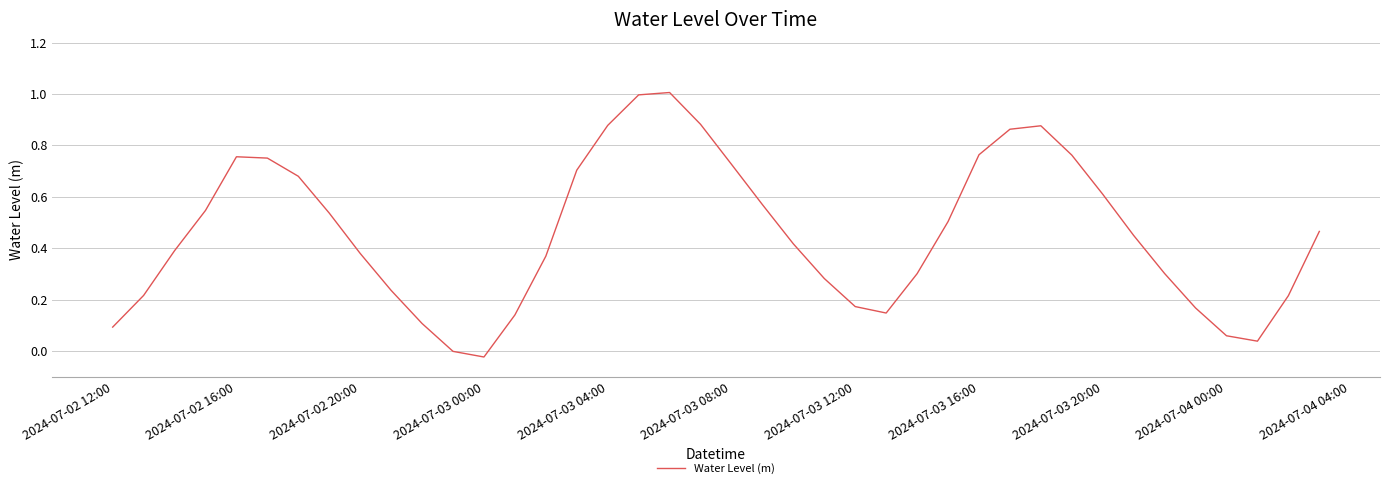

What is the difference between the maximum and minimum values?

1.0